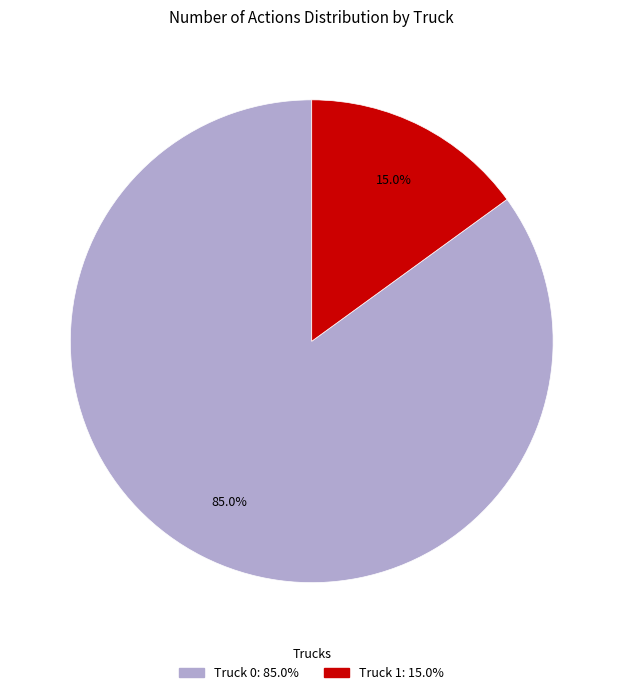

Approximately how many times larger is the value at Truck 1 compared to Truck 0?

0.2